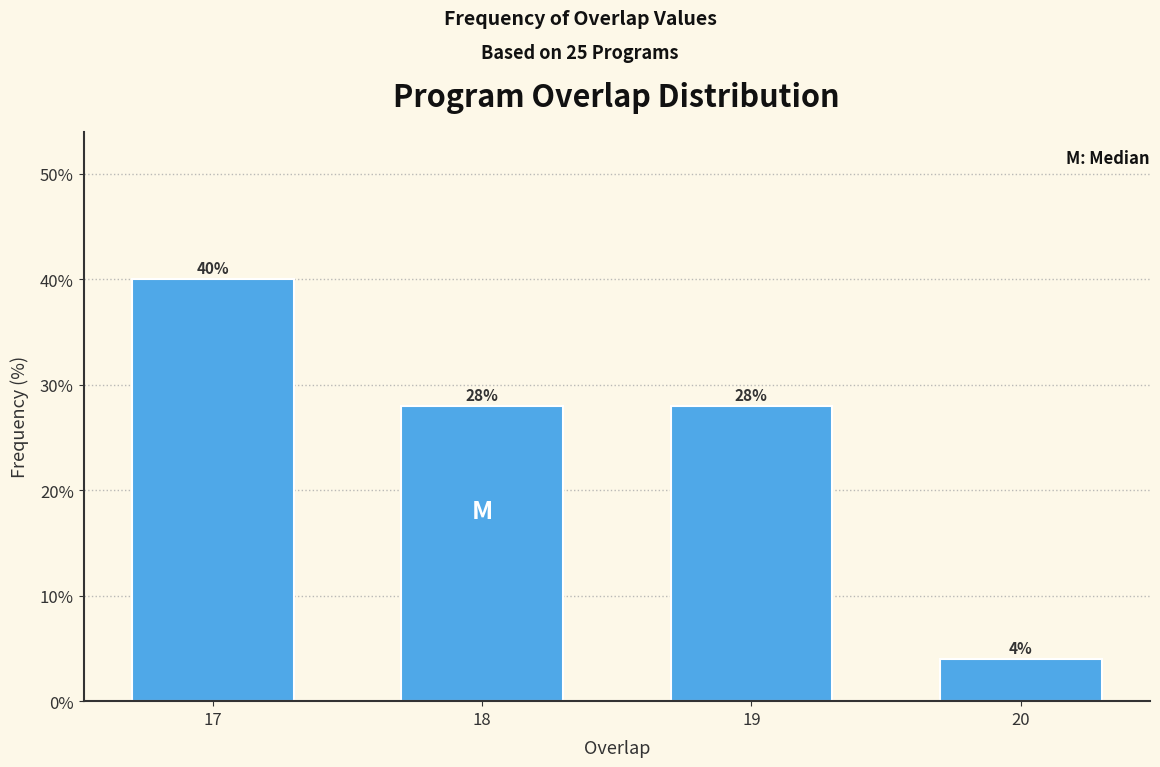

Reading right to left, extract all data points from this chart.

4.0	28.0	28.0	40.0